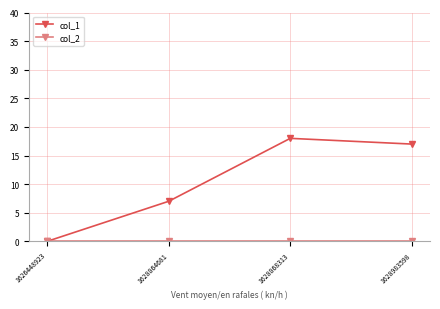

Does the chart display data point markers on the line(s)?

Yes